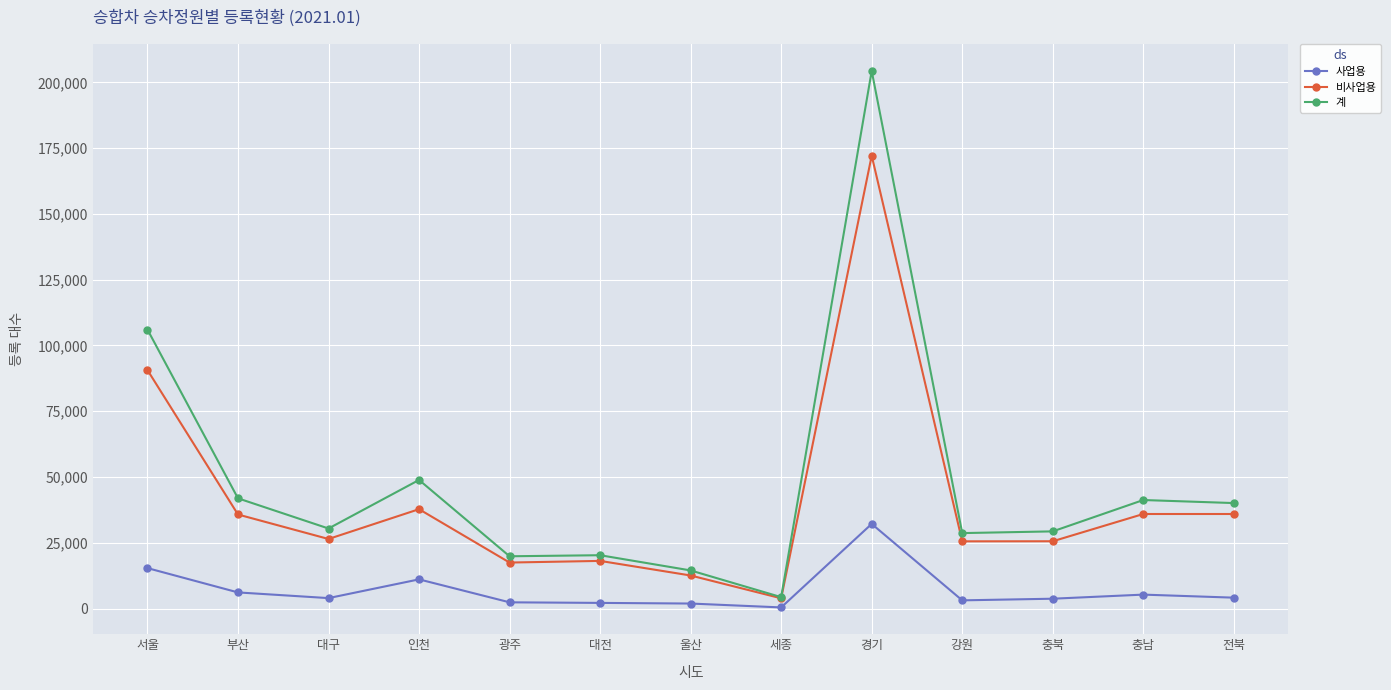

Which label corresponds to the largest value in the chart?

경기